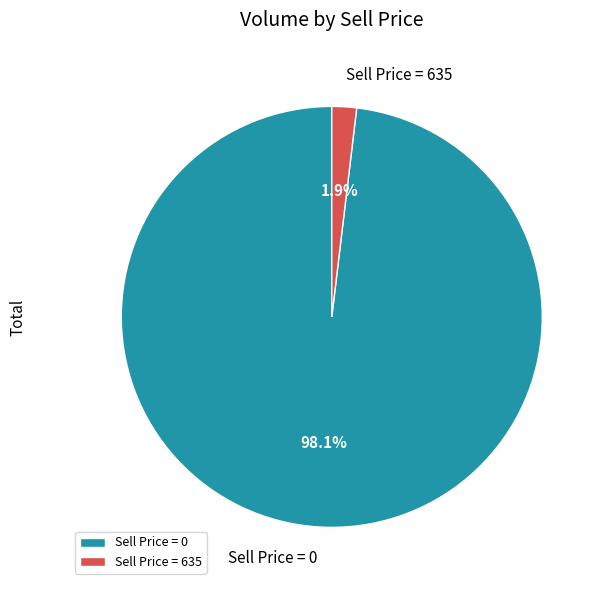

Which has a higher value, Sell Price = 0 or Sell Price = 635?

Sell Price = 0